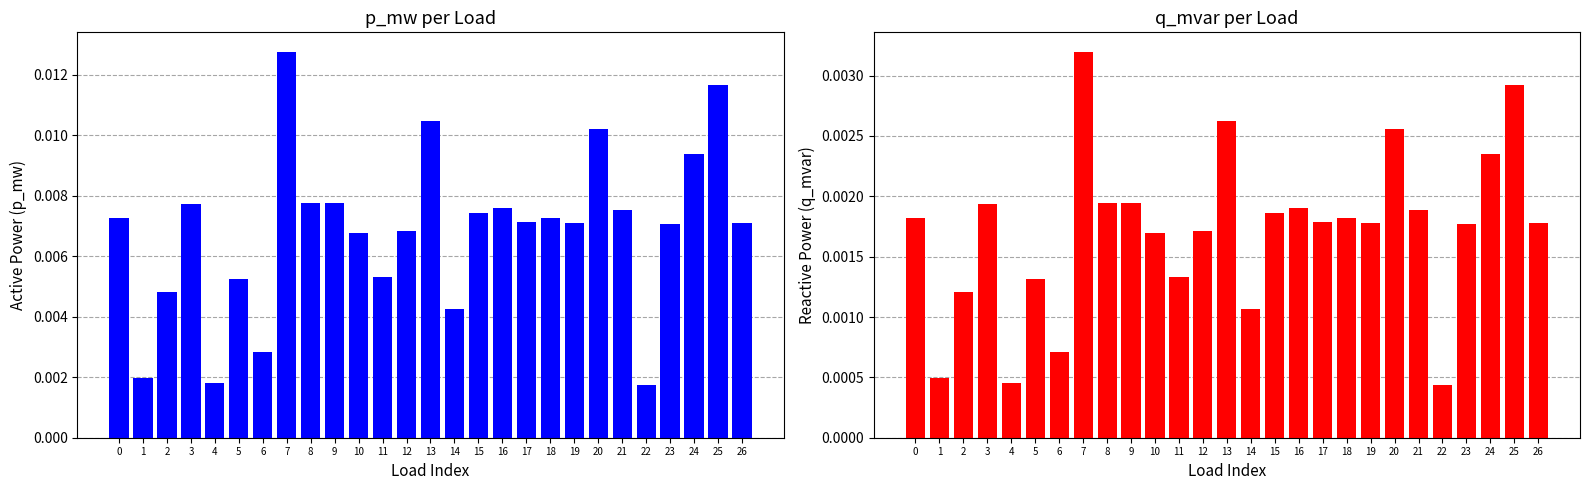

Is the value of p_mw at 26 greater than the value of q_mvar at 22?

Yes